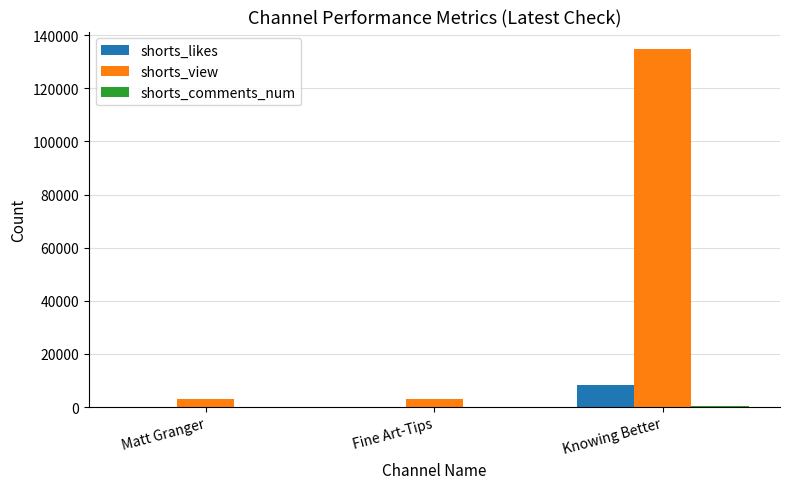

What is the sum of the shorts_likes values at Matt Granger and Knowing Better?

8312